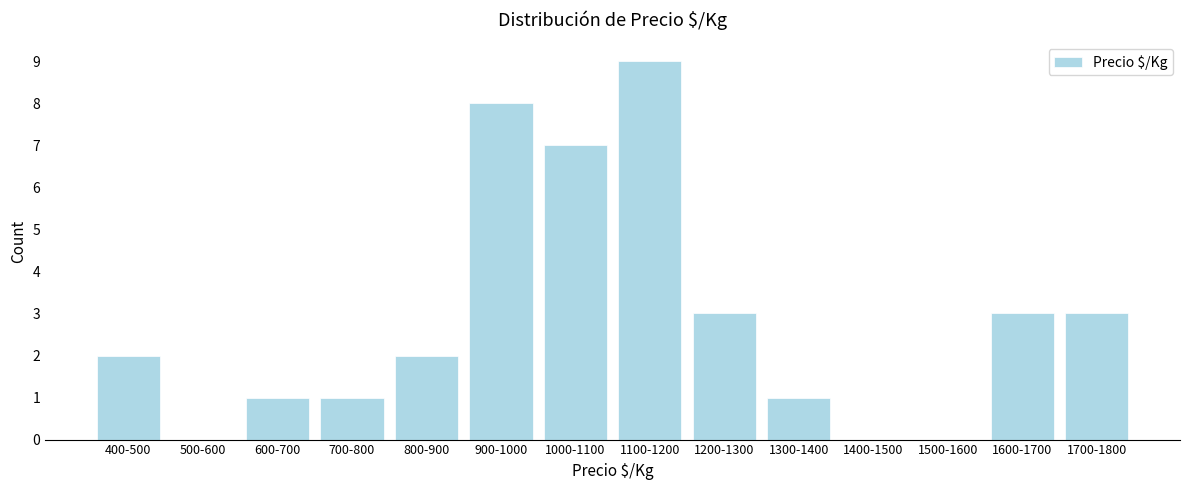

Reading right to left, extract all data points from this chart.

1700-1800=3	1600-1700=3	1500-1600=0	1400-1500=0	1300-1400=1	1200-1300=3	1100-1200=9	1000-1100=7	900-1000=8	800-900=2	700-800=1	600-700=1	500-600=0	400-500=2